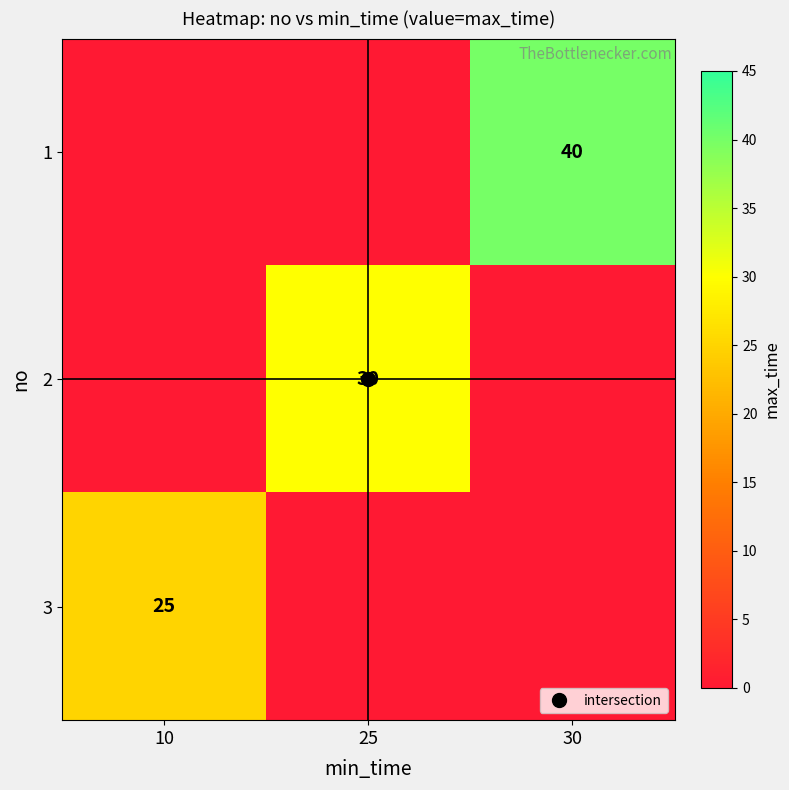

Which has a higher value, 25 or 10?

25